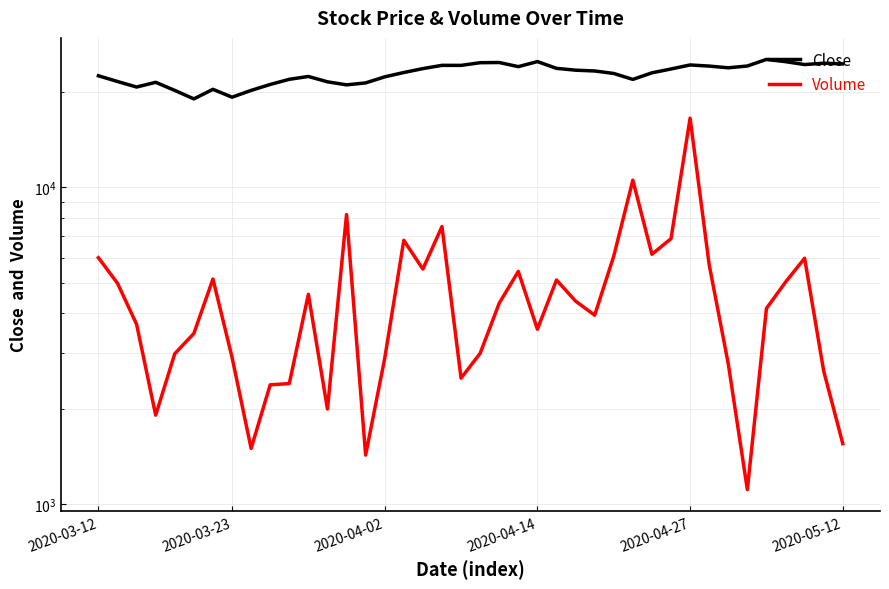

What is the difference between the second highest and minimum values in the Volume series?

9413